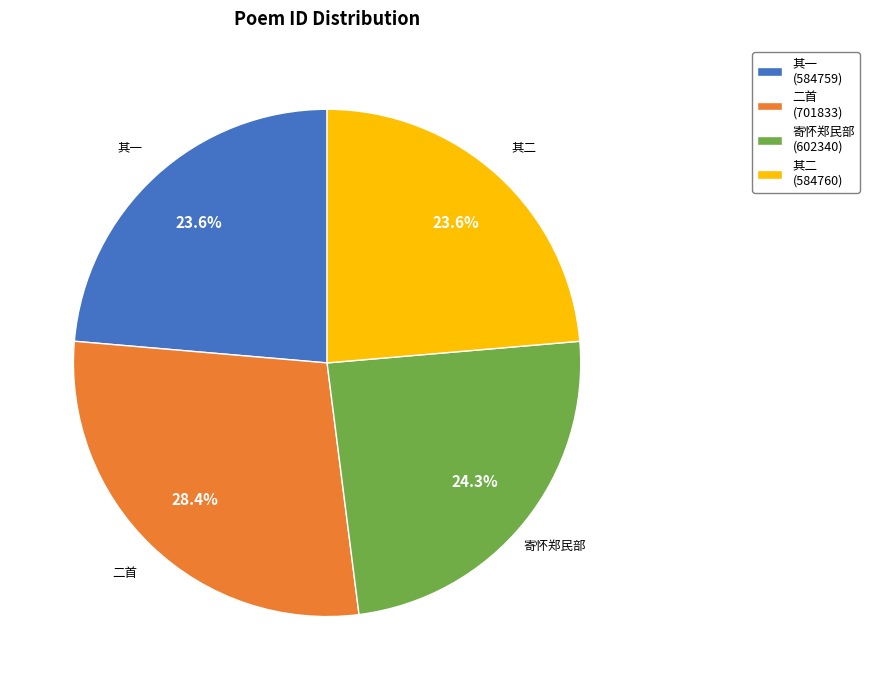

What percentage is NOT represented by 其二?

76.4%